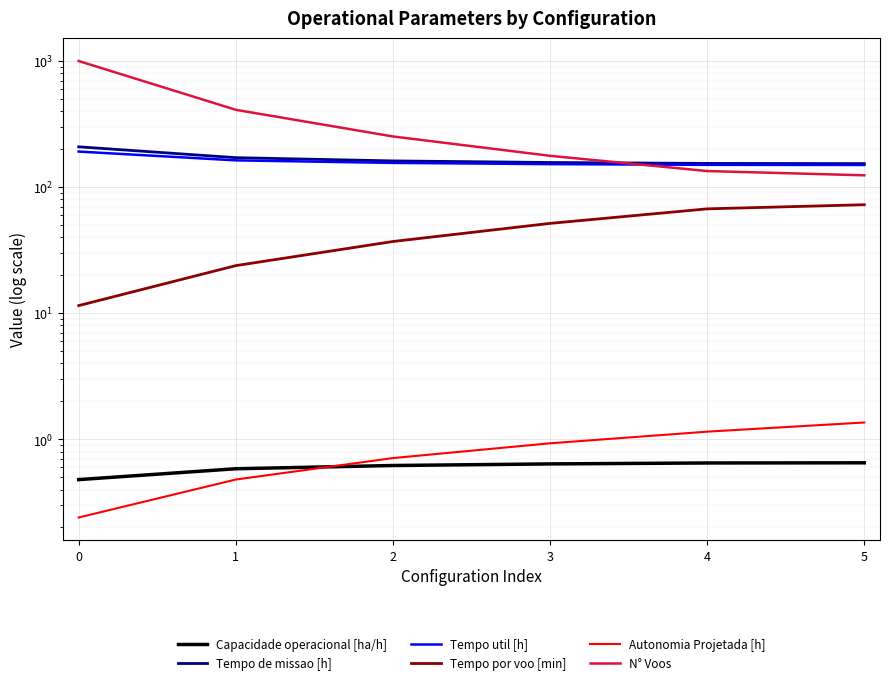

After their last crossing, which series has the higher values: N° Voos or Tempo de missao [h]?

Tempo de missao [h]